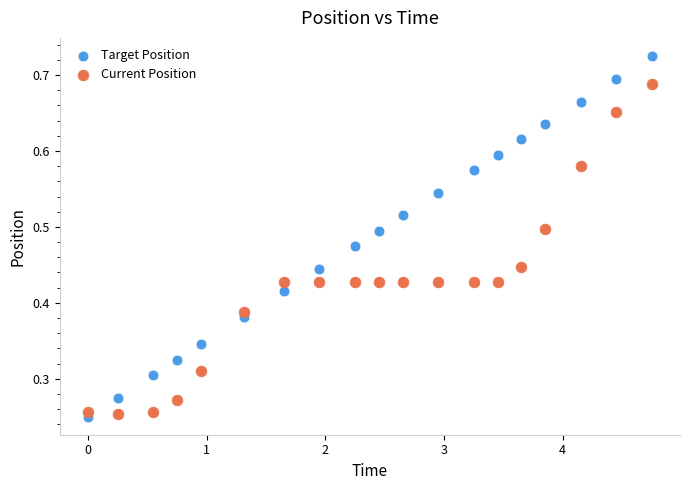

Which series reaches the maximum Y coordinate?

Target Position